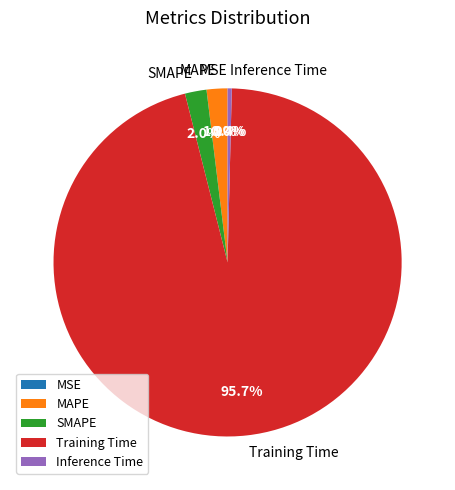

True or false: Training Time accounts for 88% of the total.

False